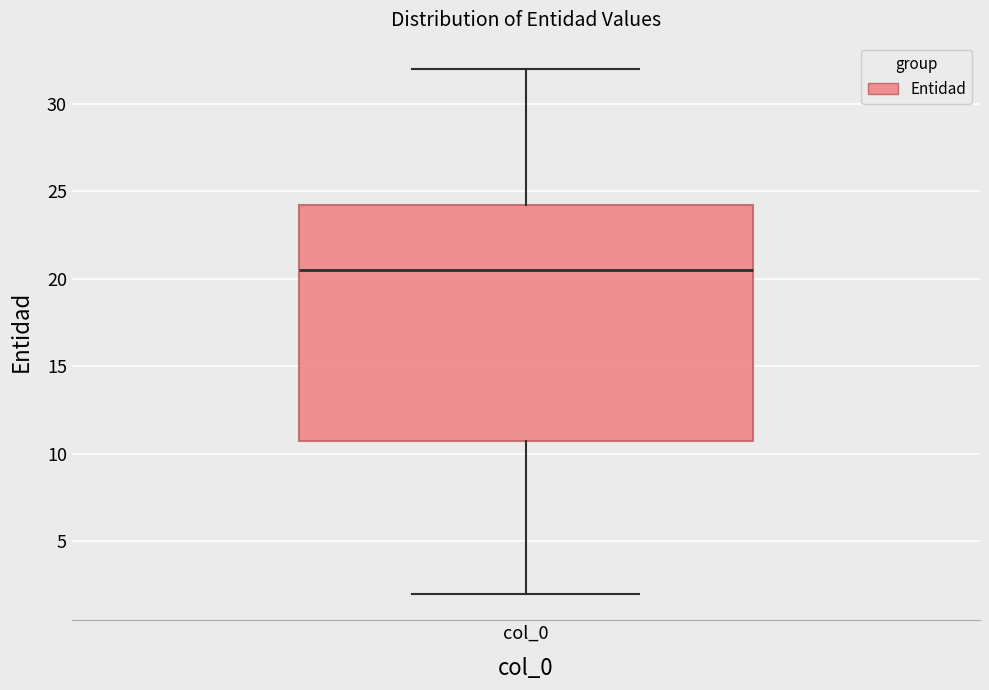

Read this box plot against the y-axis: the position of the median line, the range covered by the box, and the ends of both whiskers. The values are not printed on the chart, so give them approximately, as read against the axis.

median 20.5, box 11.0 to 24.5, whiskers 2.0 to 32.0